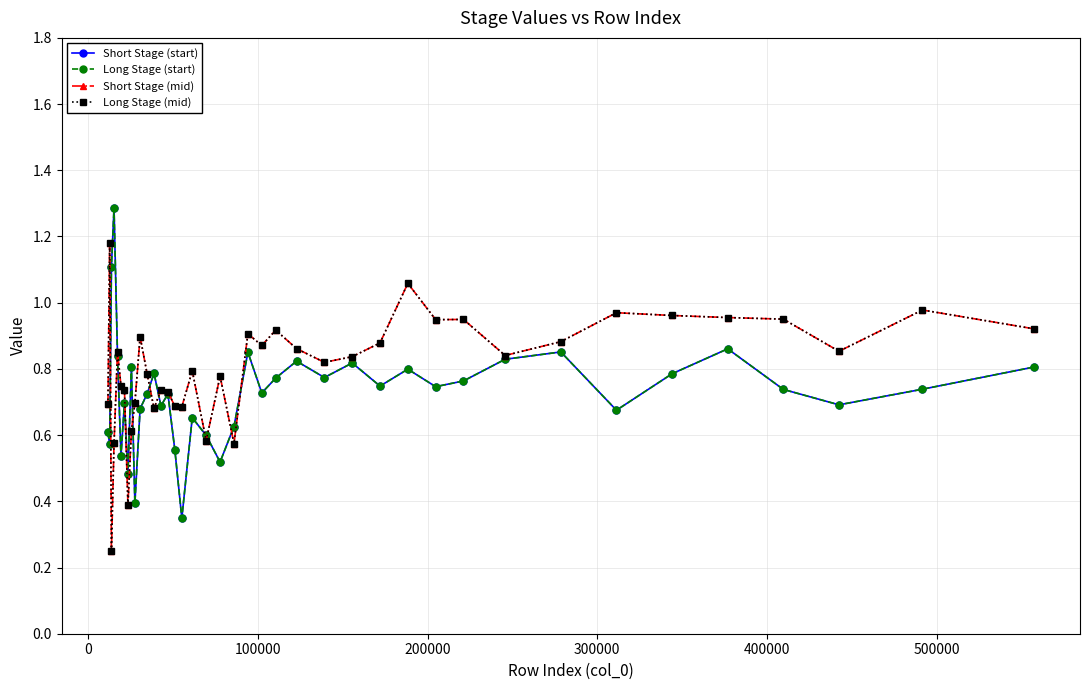

Does the chart have visible grid lines?

Yes